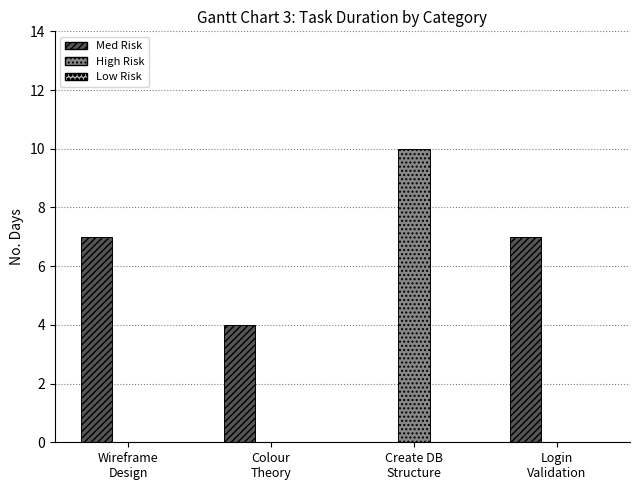

Which series has the largest total across all categories?

Med Risk